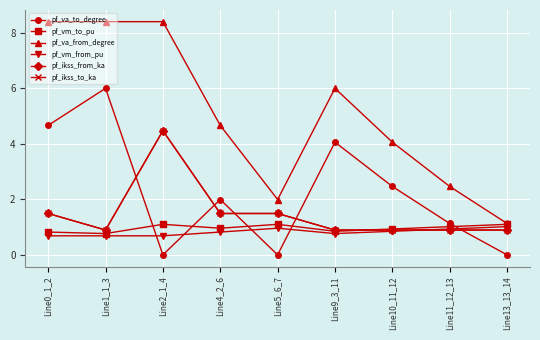

The pf_vm_from_pu series shows 1.1 at Line1_1_3. True or false?

False